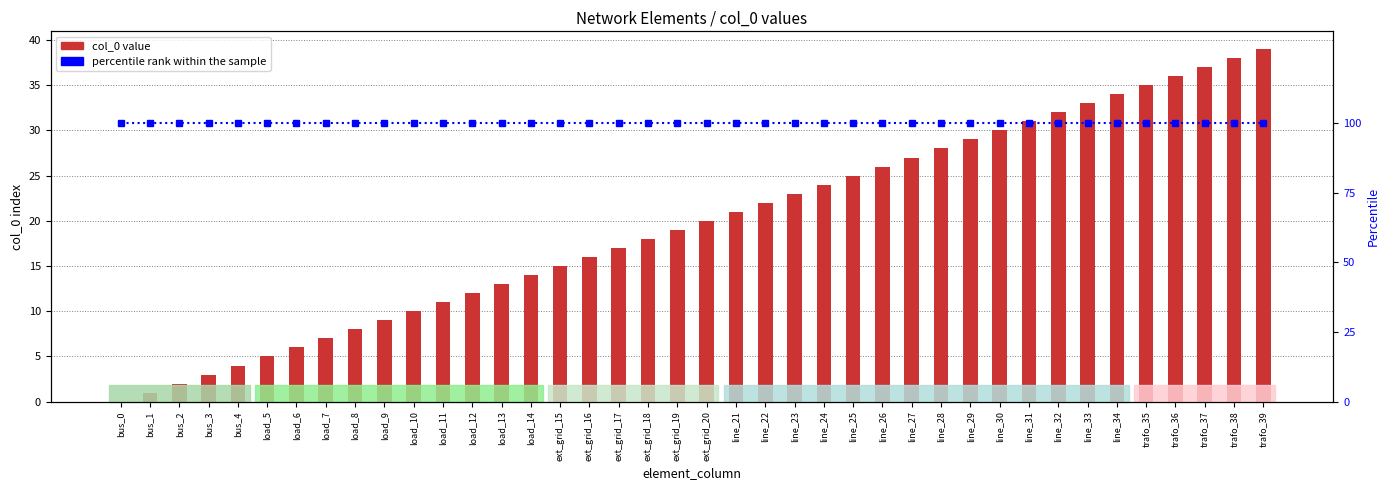

Reading left to right, list all the values displayed in this chart.

col_0 value: 0	1	2	3	4	5	6	7	8	9	10	11	12	13	14	15	16	17	18	19	20	21	22	23	24	25	26	27	28	29	30	31	32	33	34	35	36	37	38	39
percentile rank within the sample: 100	100	100	100	100	100	100	100	100	100	100	100	100	100	100	100	100	100	100	100	100	100	100	100	100	100	100	100	100	100	100	100	100	100	100	100	100	100	100	100